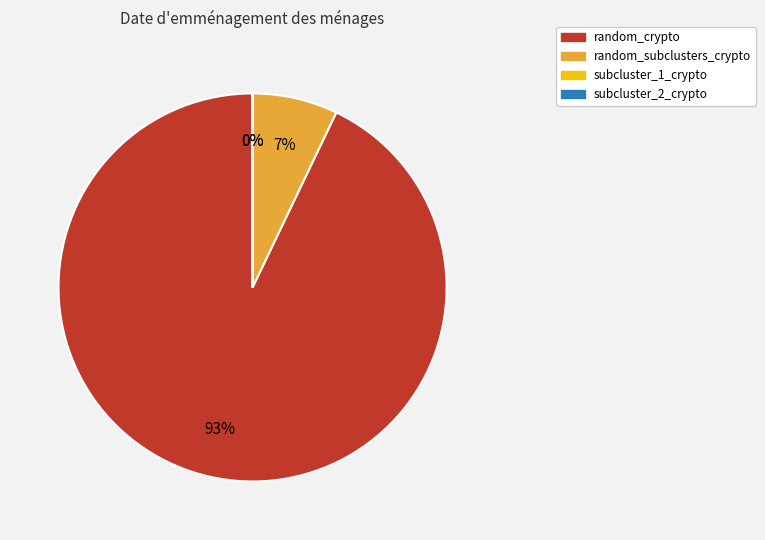

To the nearest percent, what is the difference between the largest and smallest slice percentages?

93%